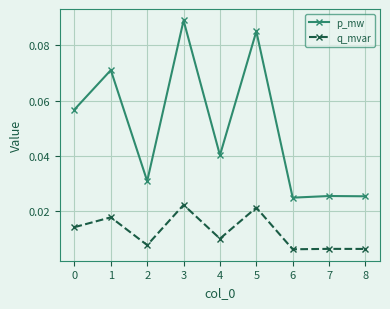

The p_mw series shows 0.0 at 1. True or false?

False